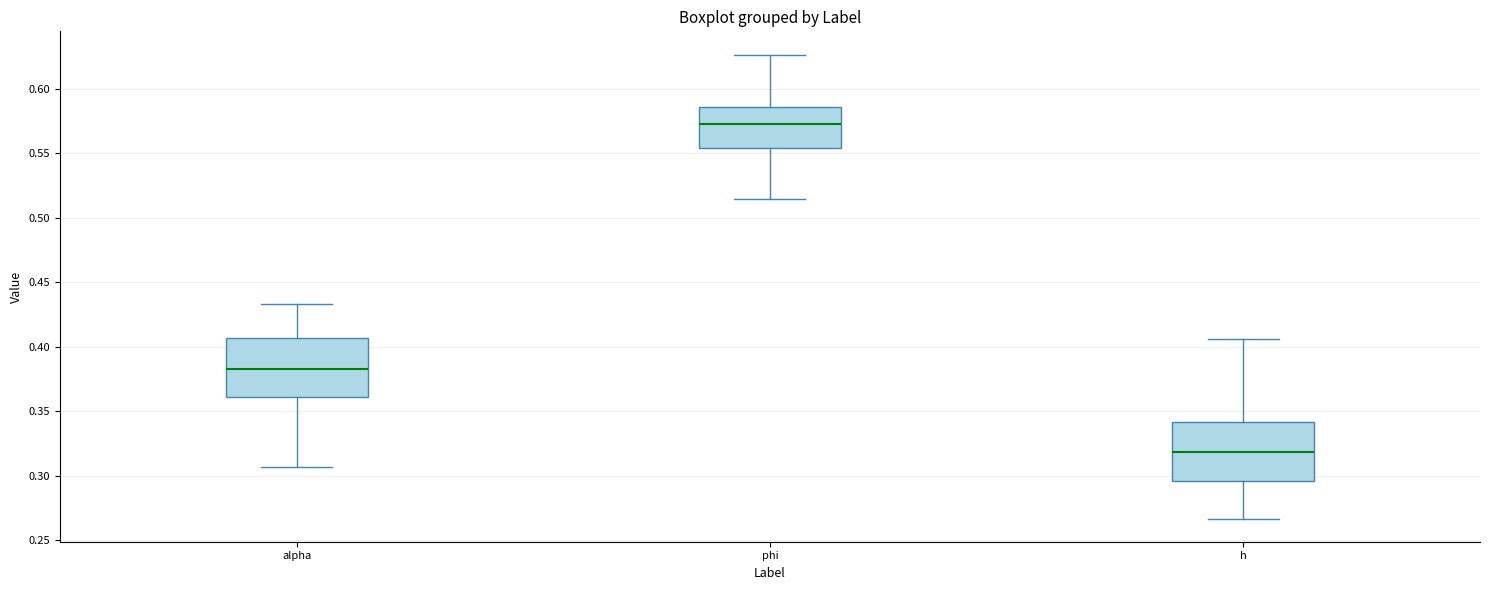

Which box has the lowest median line?

h